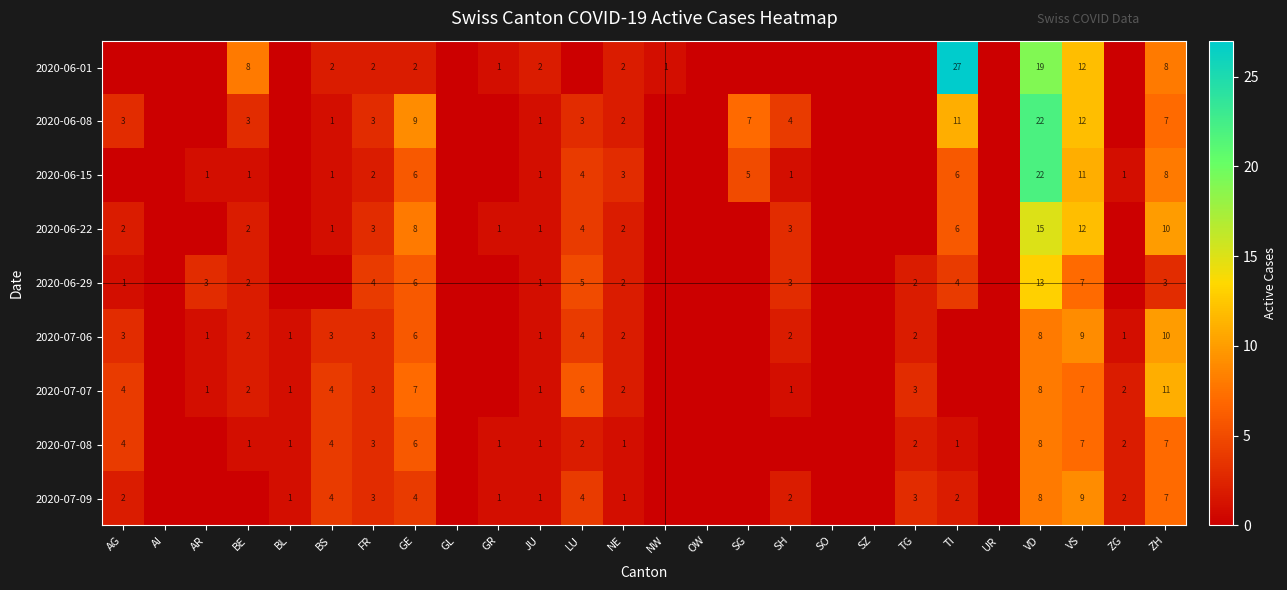

The value of 2020-07-09 at FR is 5. True or false?

False